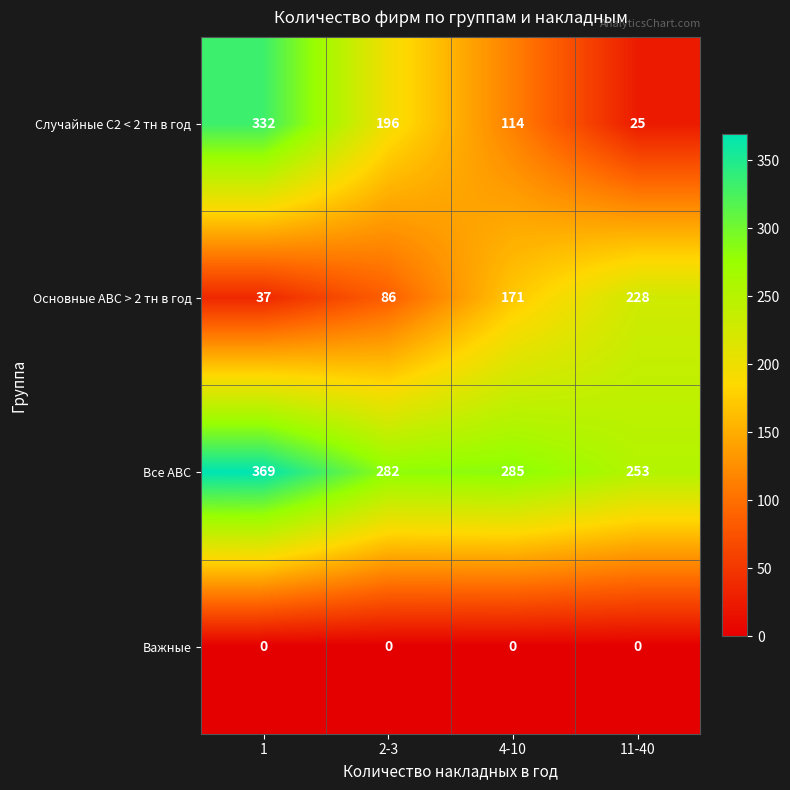

What is the average value of the Все АВС series?

297